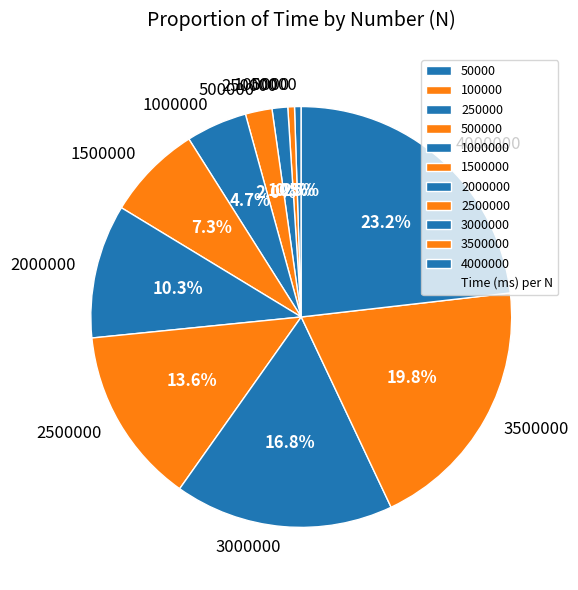

To the nearest percent, what is the difference between the 500000 and 100000 slice percentages?

2%